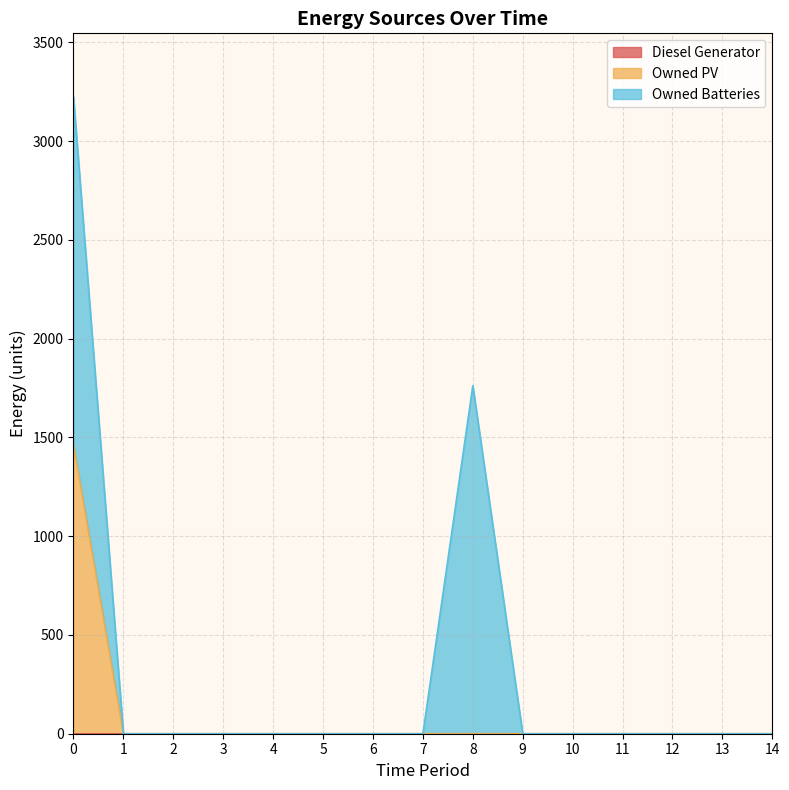

True or false: Owned Batteries has a value of 0 at 10.

True